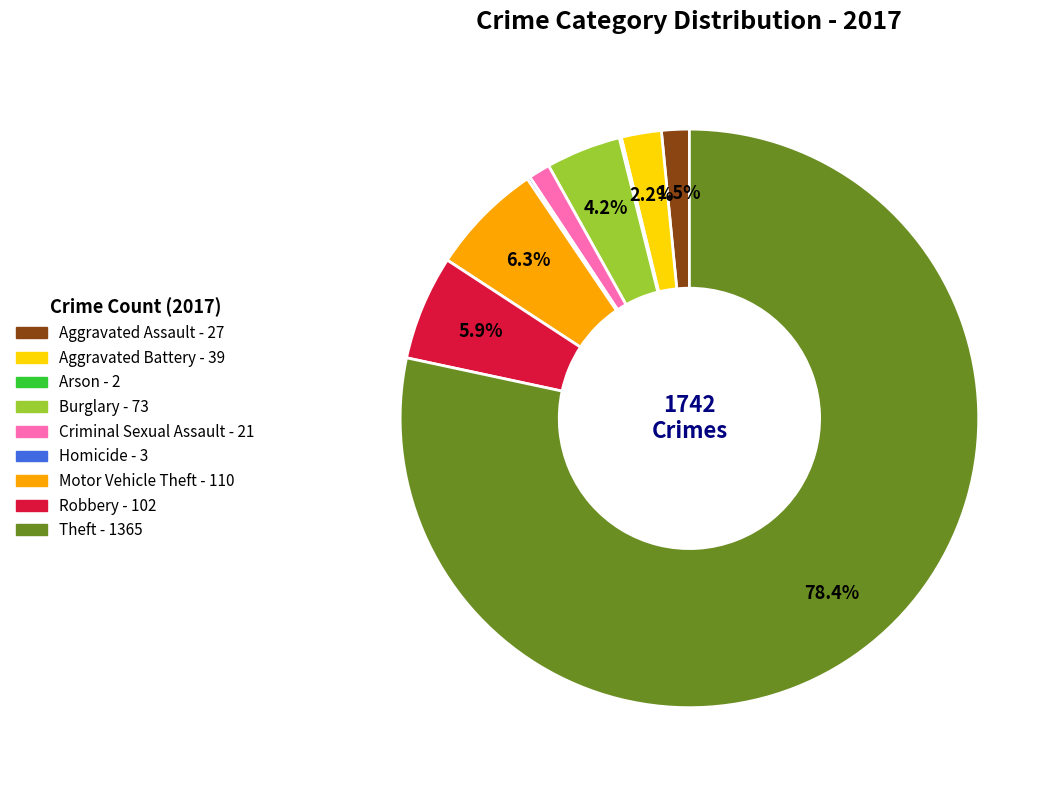

Is there any slice that represents more than half of the pie?

Yes